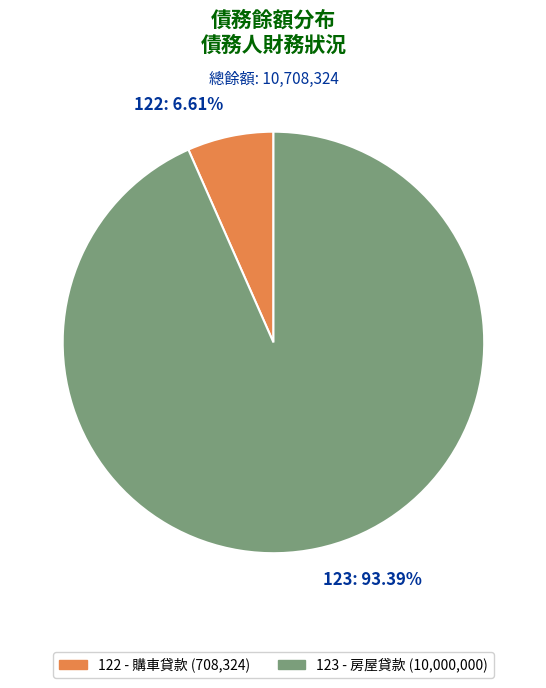

Which category has the smallest portion of the pie?

122